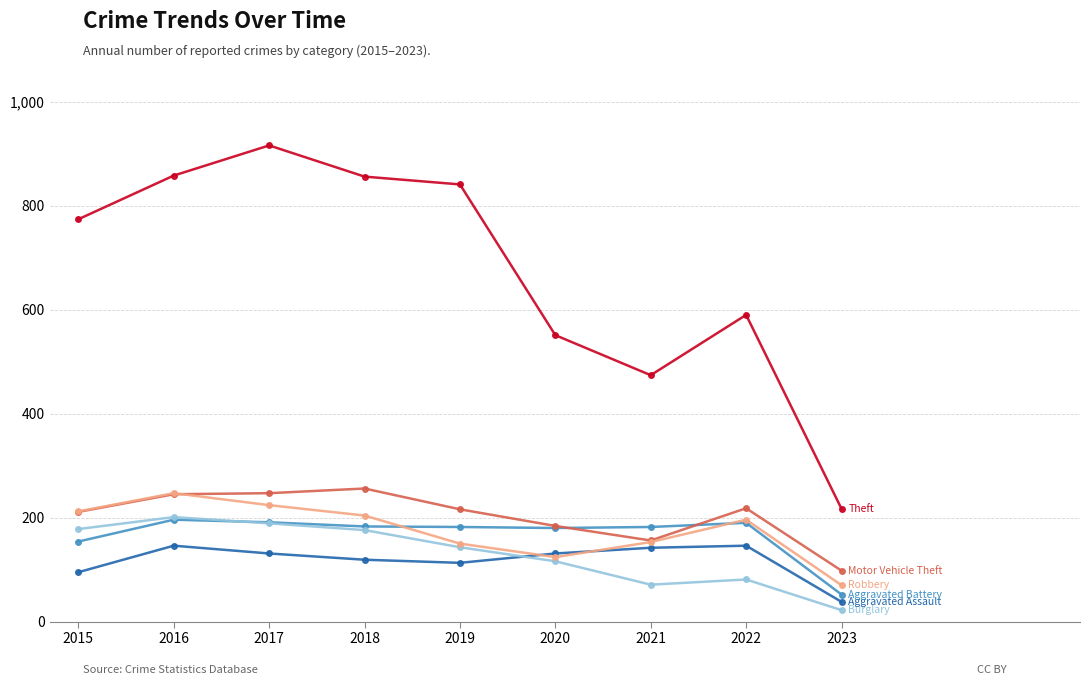

What is the spread (max minus min) of values at 2015?

679